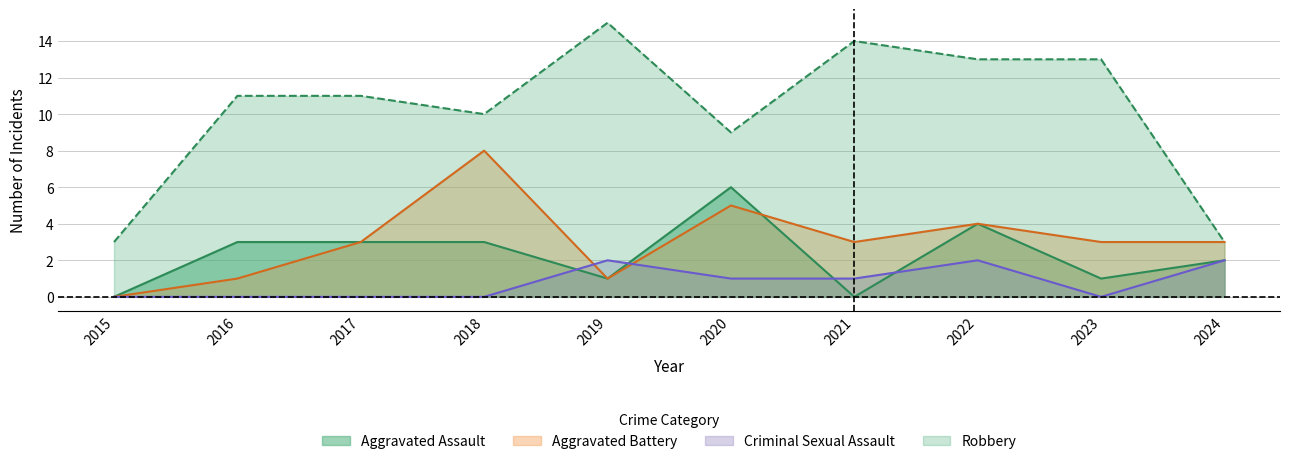

Is it true that Criminal Sexual Assault equals 1 at 2015?

False